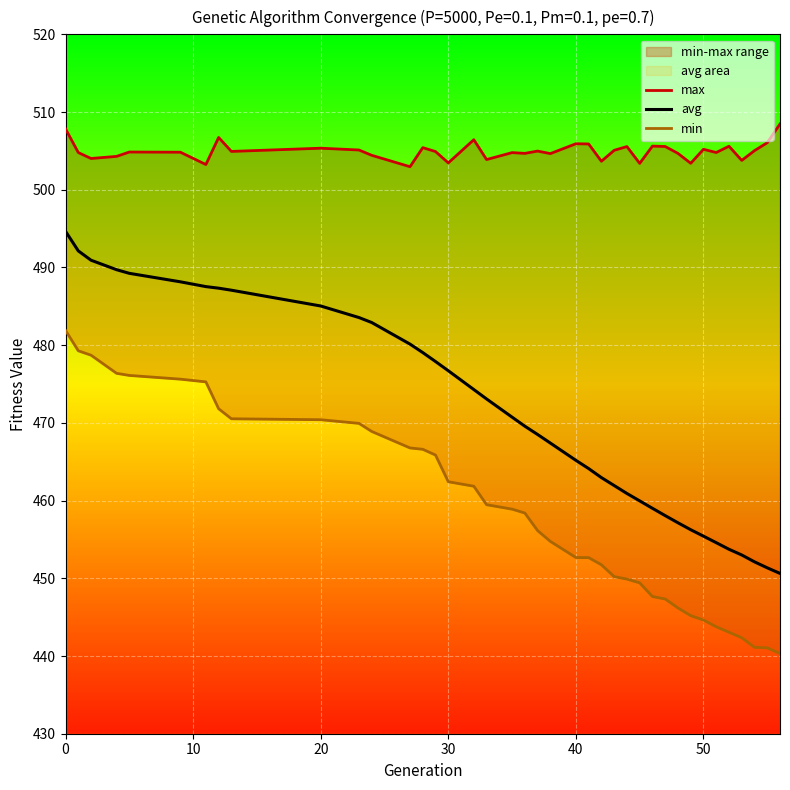

The value of avg at 20 is 485.0. True or false?

True